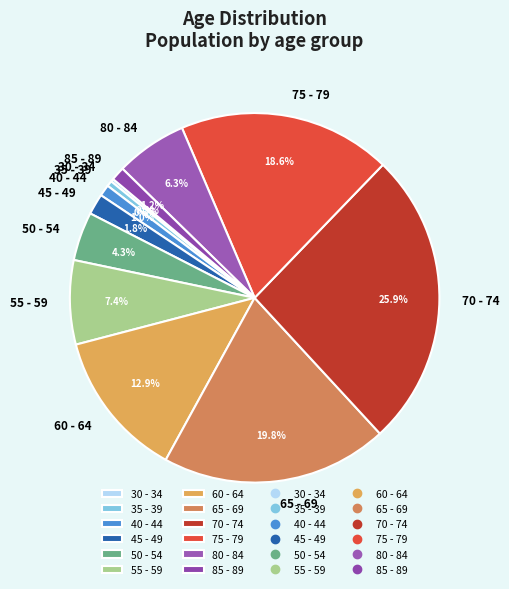

To the nearest percent, what portion does 70 - 74 represent?

26%